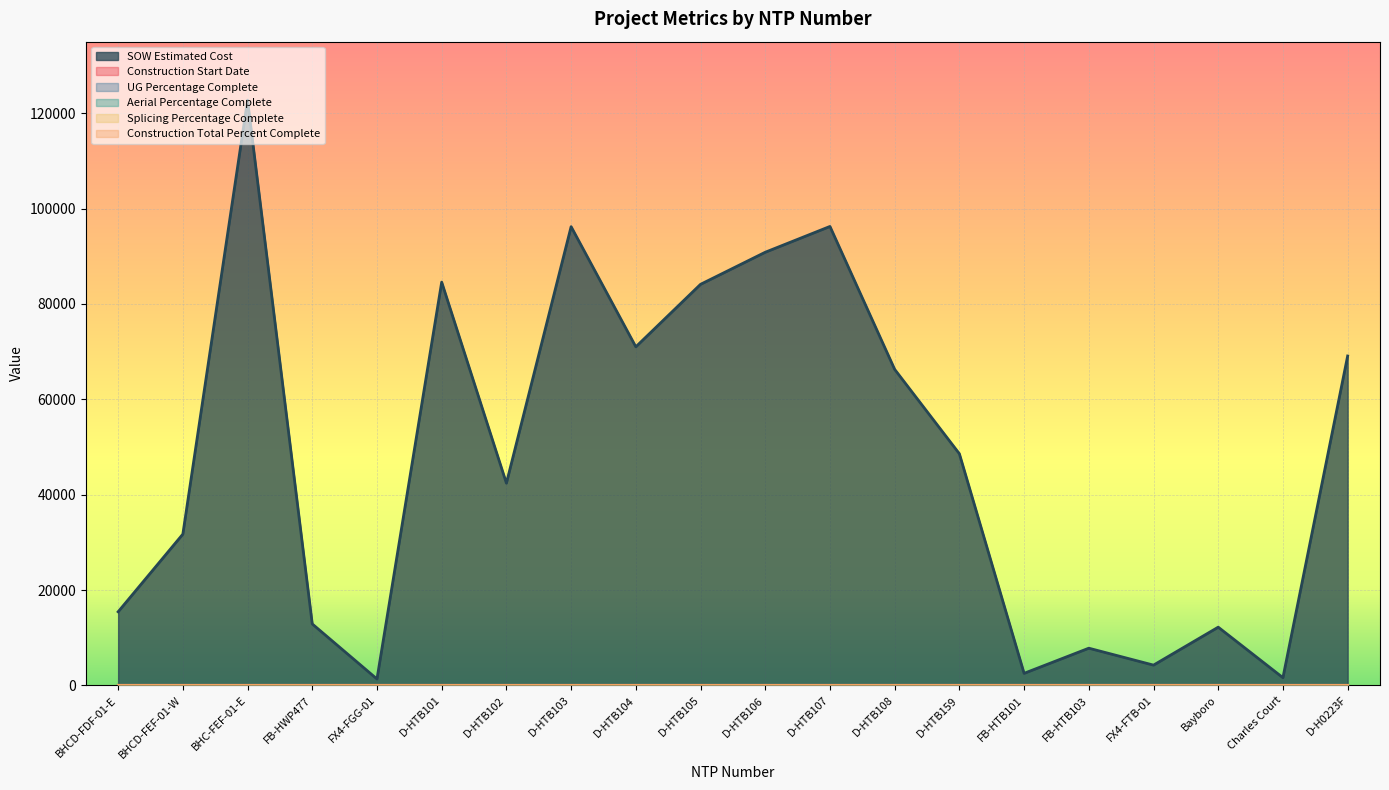

True or false: UG Percentage Complete has more than 1 points higher than both neighbors.

False